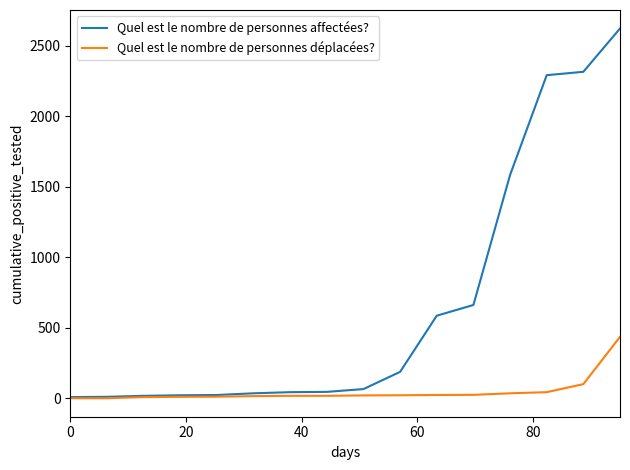

Which series has the largest total across all categories?

Quel est le nombre de personnes affectées?